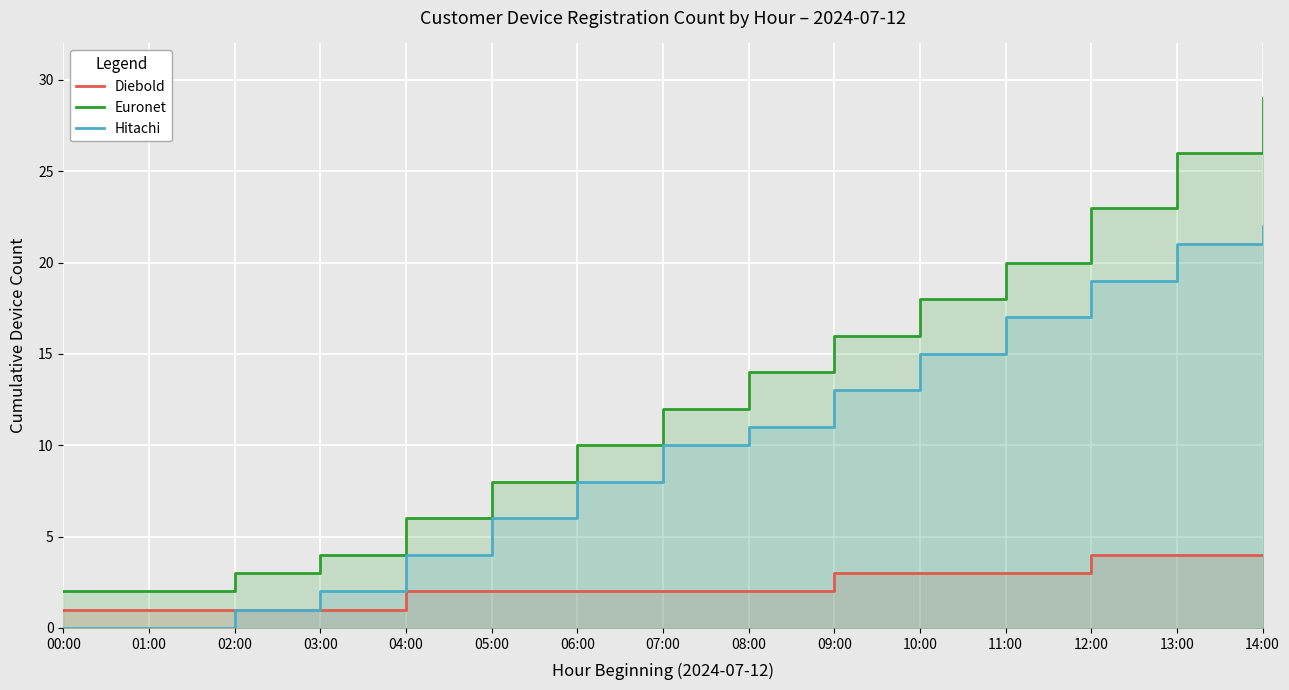

The Hitachi series shows 0 at 01:00. True or false?

True